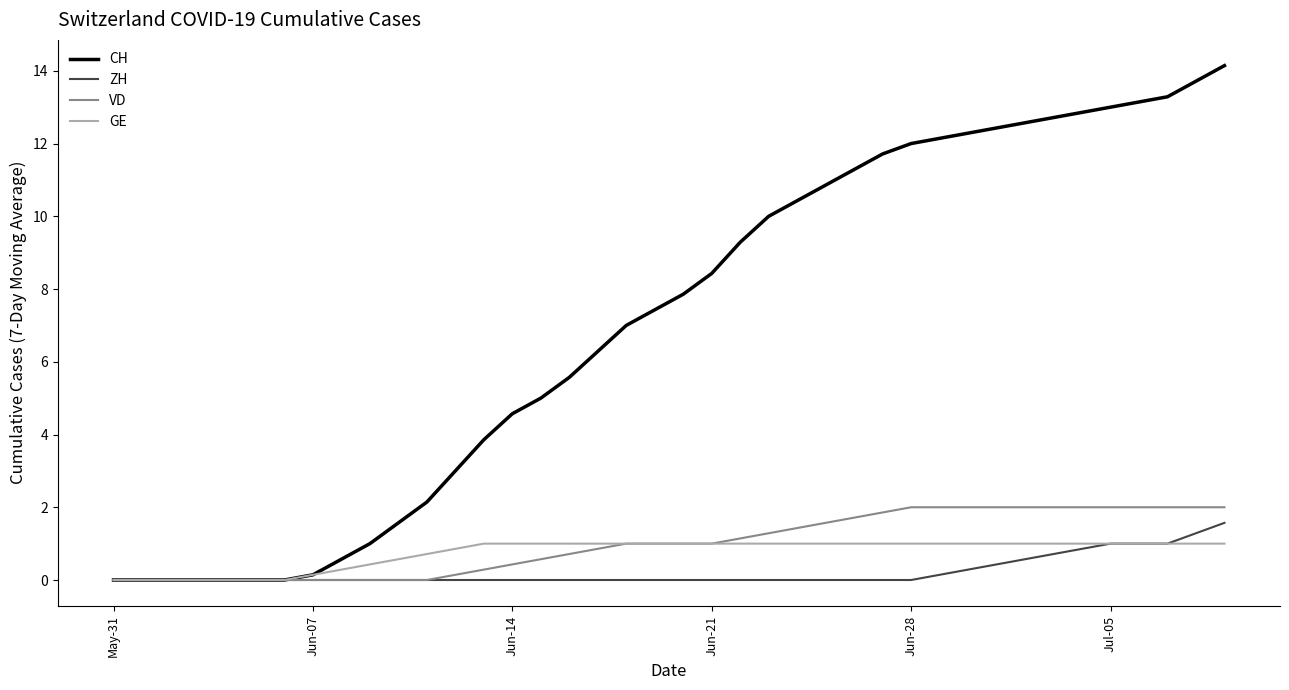

What is the maximum value for ZH?

1.6